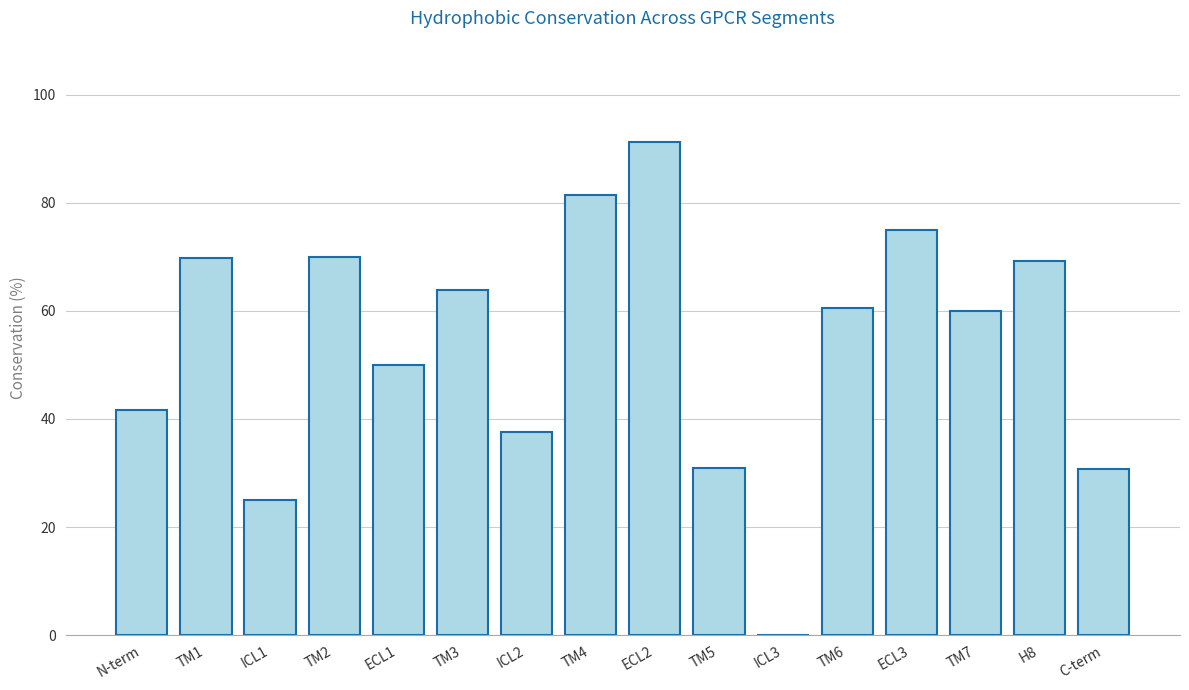

How many distinct data groups are displayed?

1